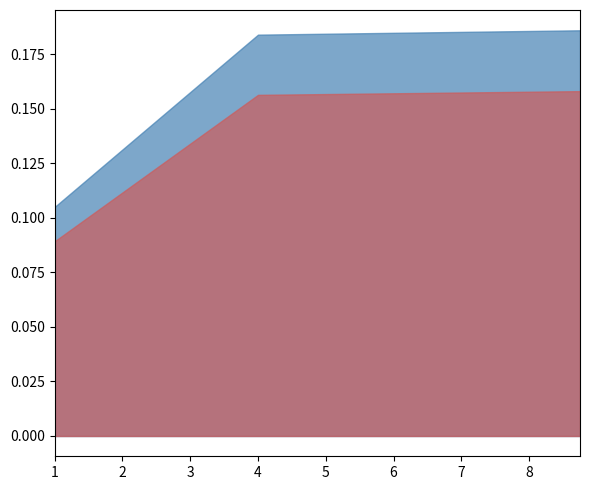

Rank the categories by value from highest to lowest.

8.75, 4.0, 1.0